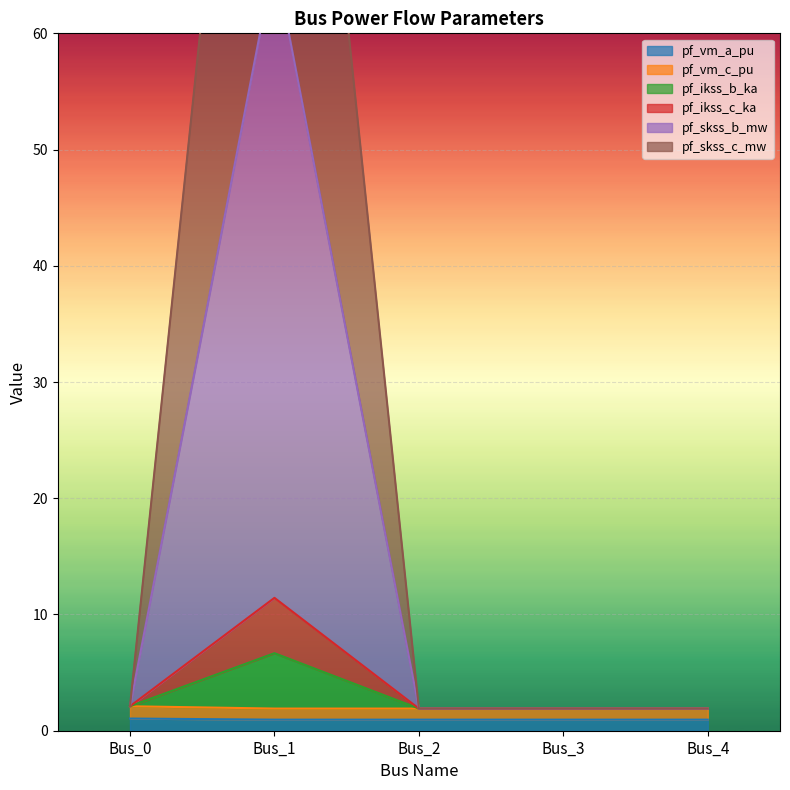

At which category does pf_vm_c_pu reach its first local peak?

Bus_2